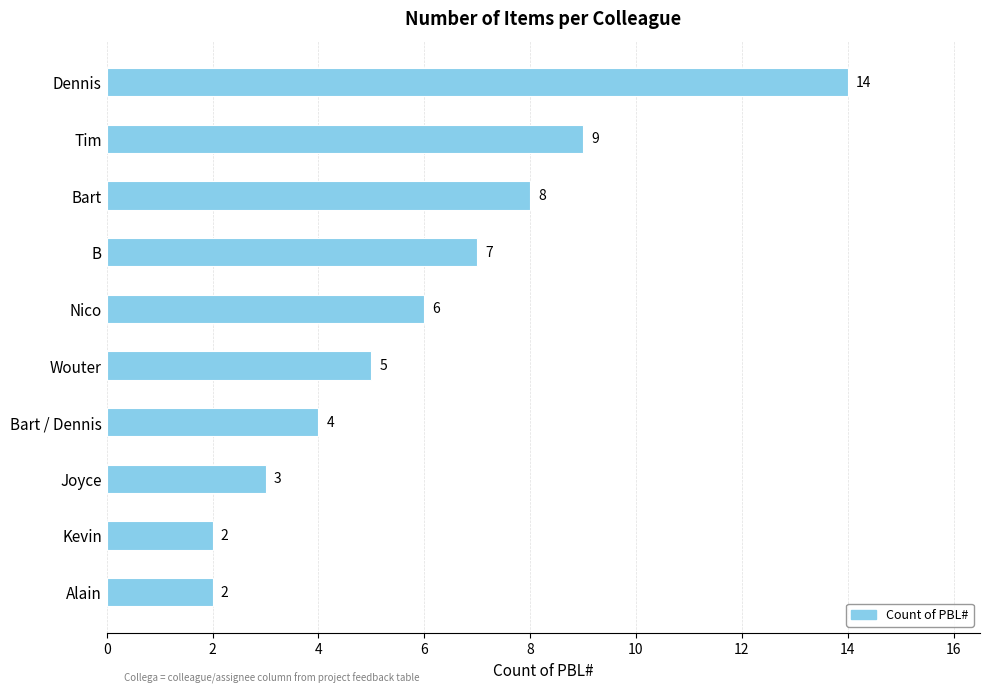

What is the change in value from Alain to Joyce?

+1